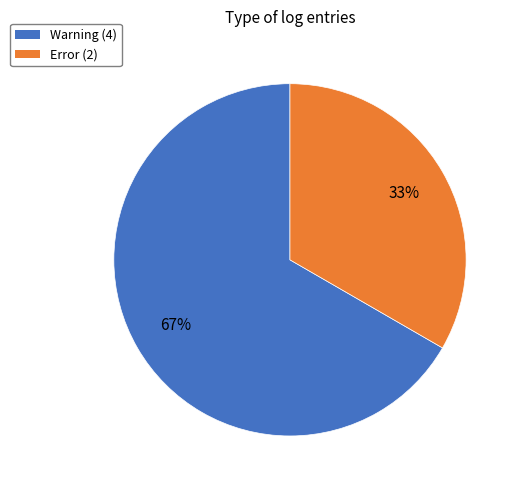

Count the number of slices in the pie.

2